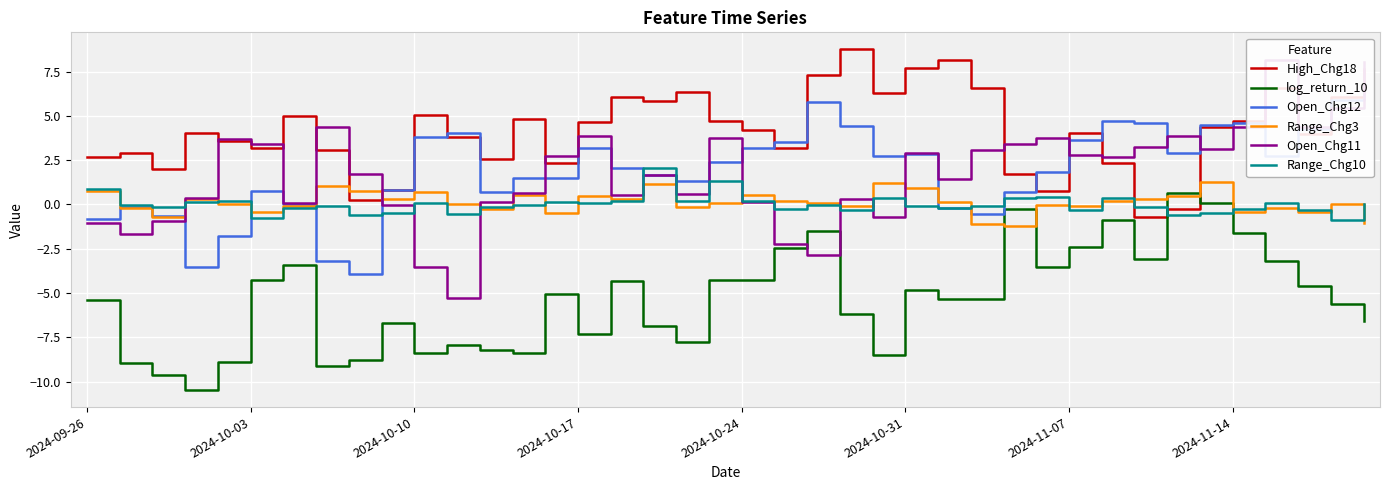

What is the highest value of the High_Chg18 series?

8.8